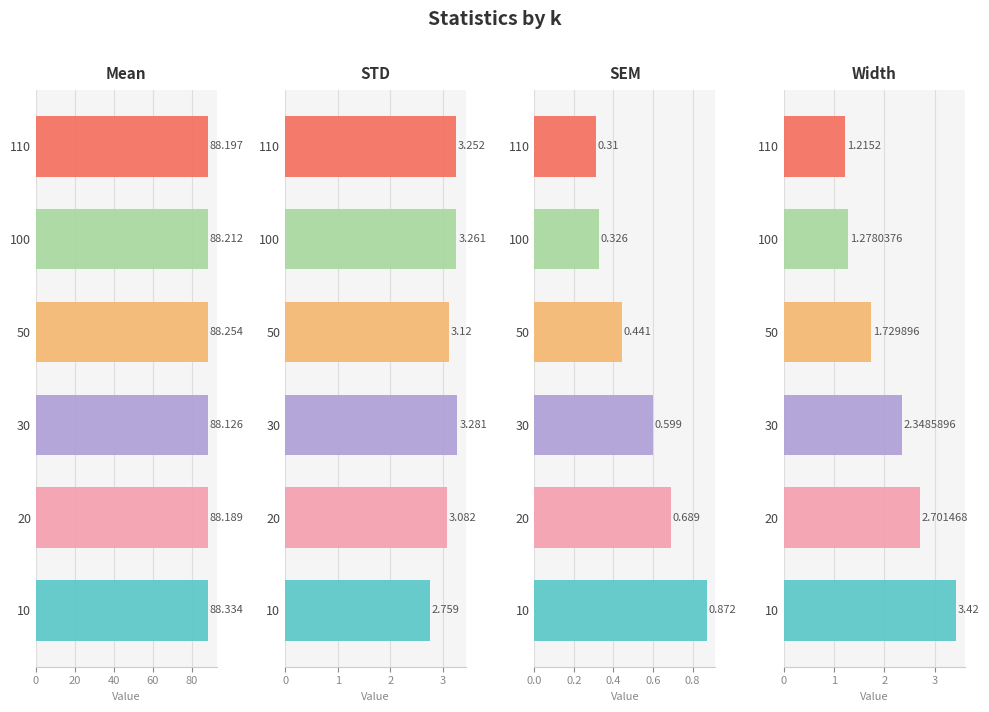

What is the sum of all SEM values?

3.2